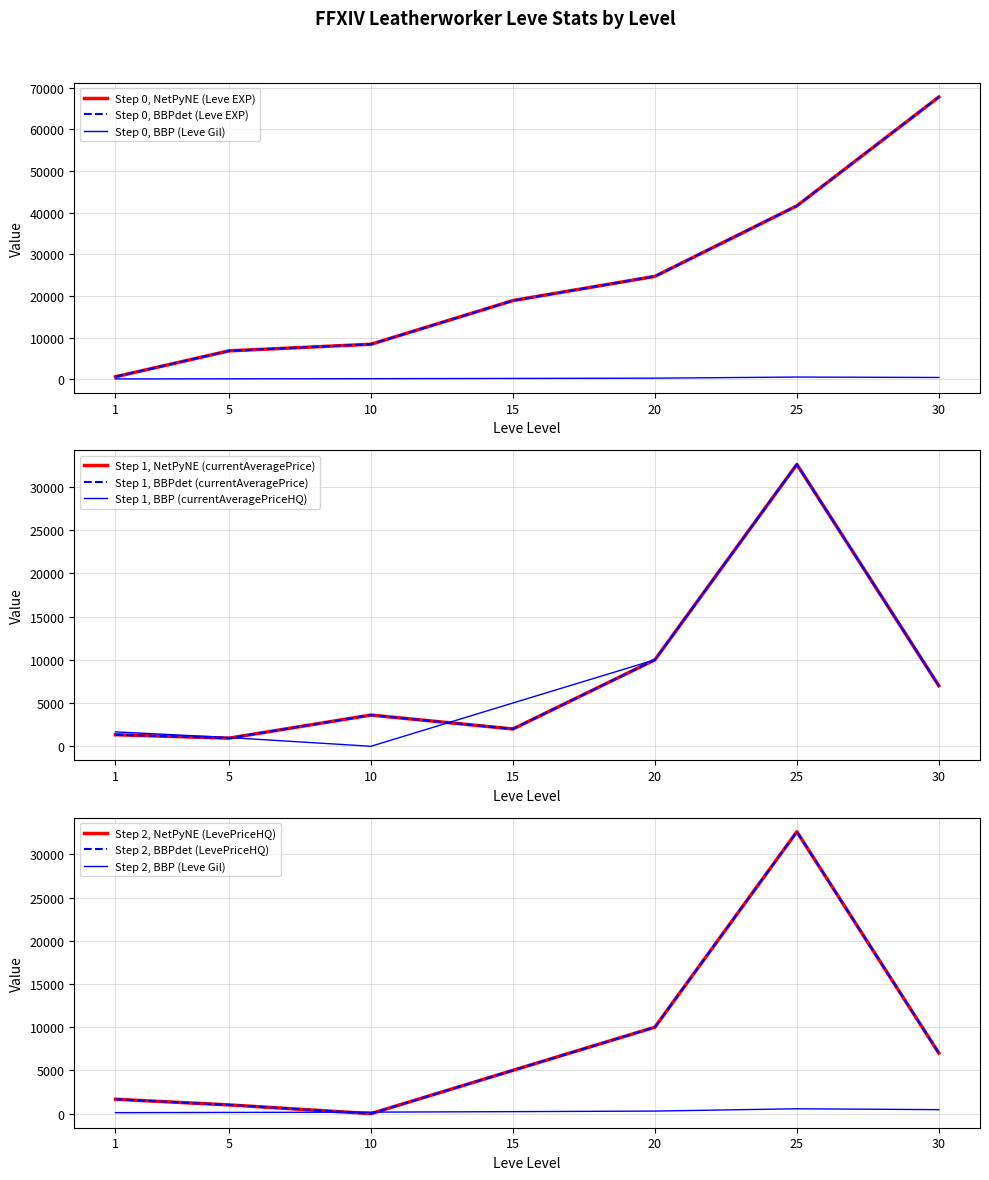

True or false: LevePriceHQ and Leve EXP intersect in this chart.

True